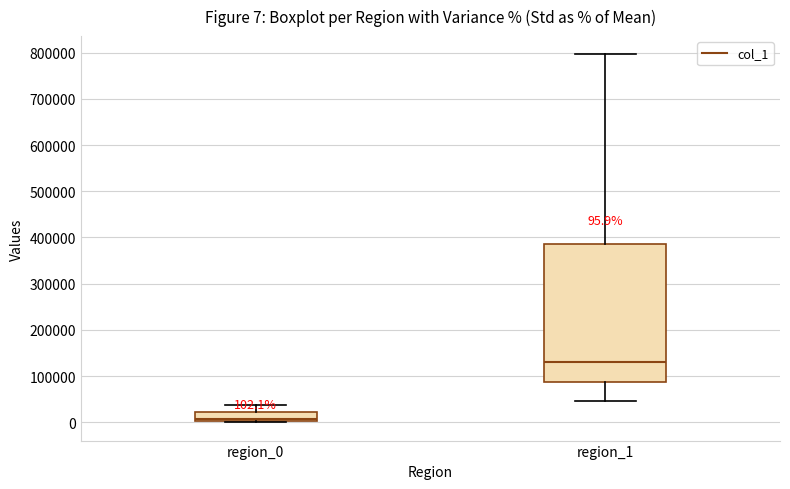

Which box has the highest median line?

region_1